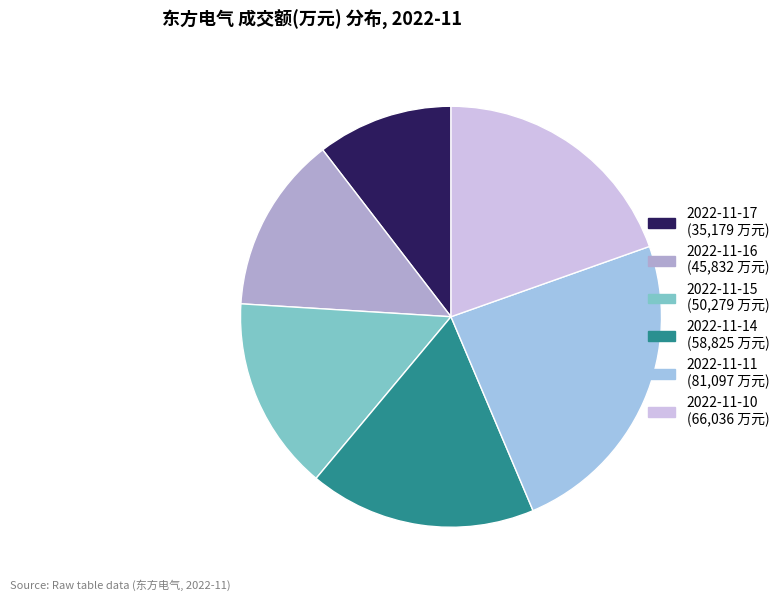

Combined, do 2022-11-17 and 2022-11-11 account for over 50%?

No